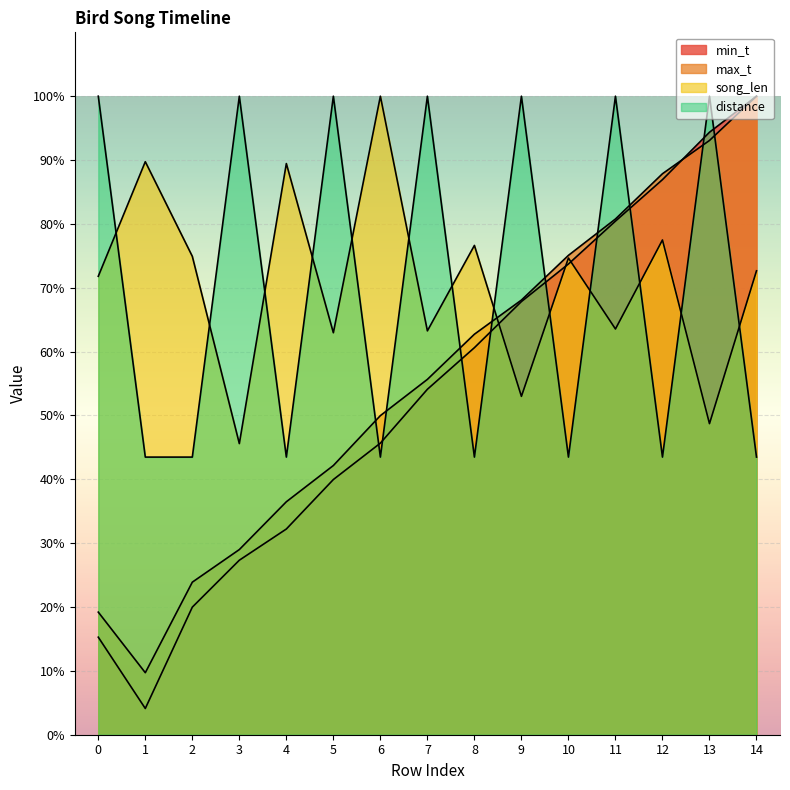

Which category has the highest value in the max_t series?

14